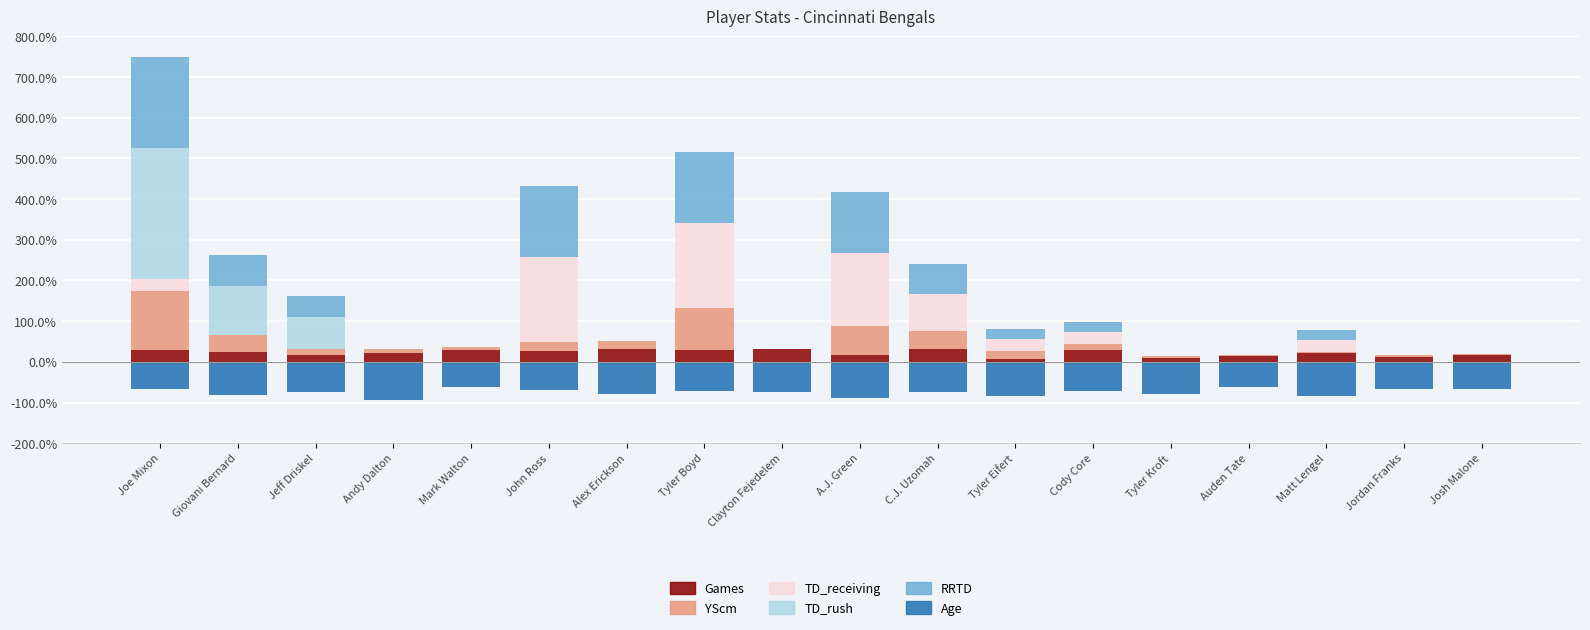

Which category has the lowest value in the Games series?

Tyler Eifert